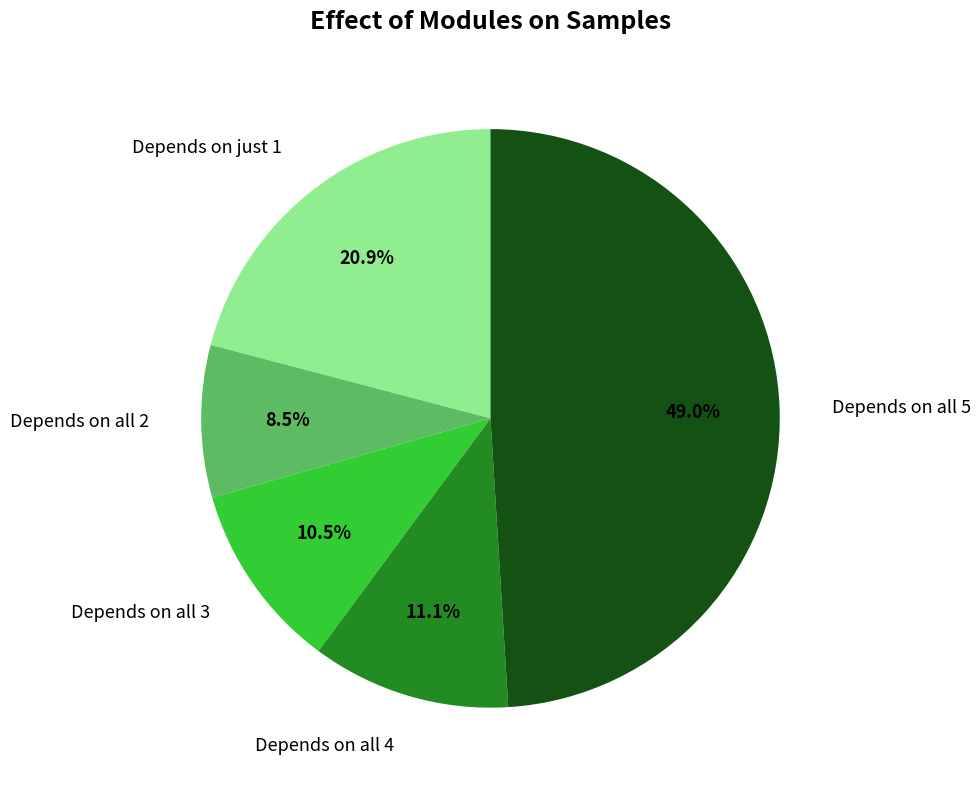

What percentage is NOT represented by Depends on all 4?

88.9%